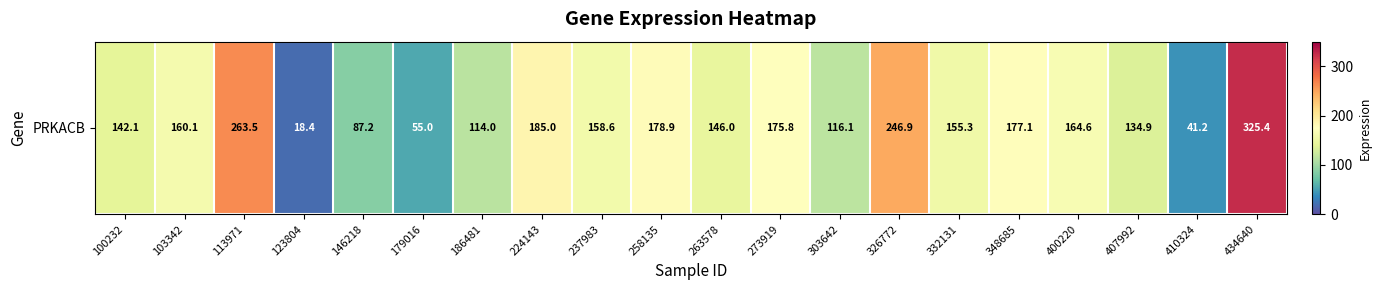

List the labels in order of value, smallest first.

123804, 410324, 179016, 146218, 186481, 303642, 407992, 100232, 263578, 332131, 237983, 103342, 400220, 273919, 348685, 258135, 224143, 326772, 113971, 434640